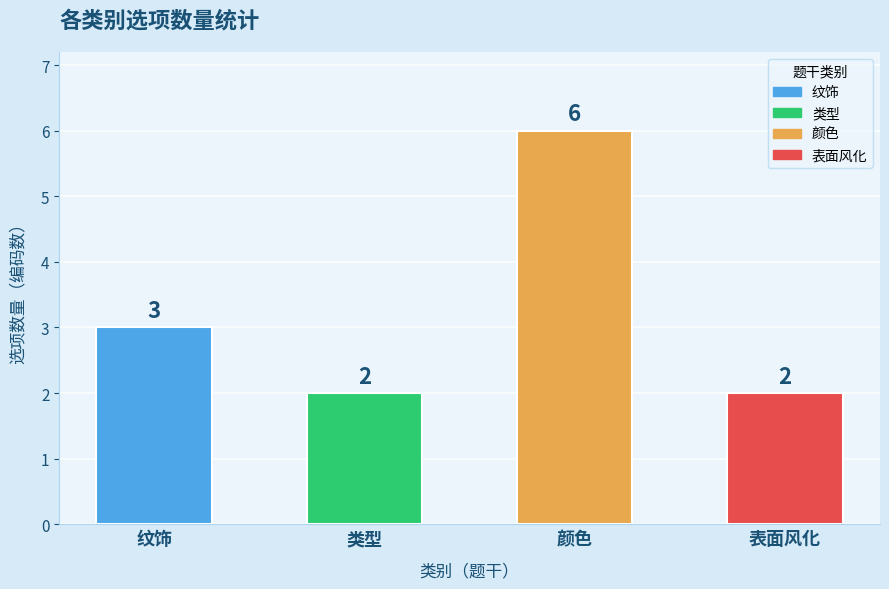

What position from the left is 表面风化?

4